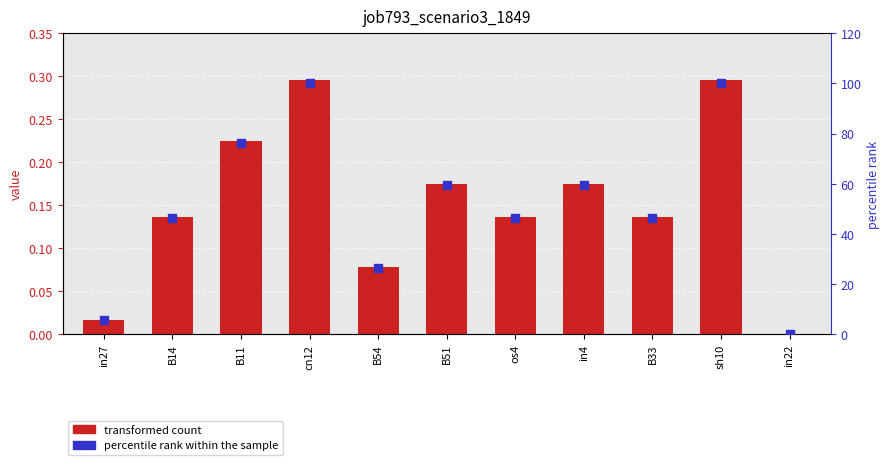

Which series has the largest total across all categories?

percentile rank within the sample